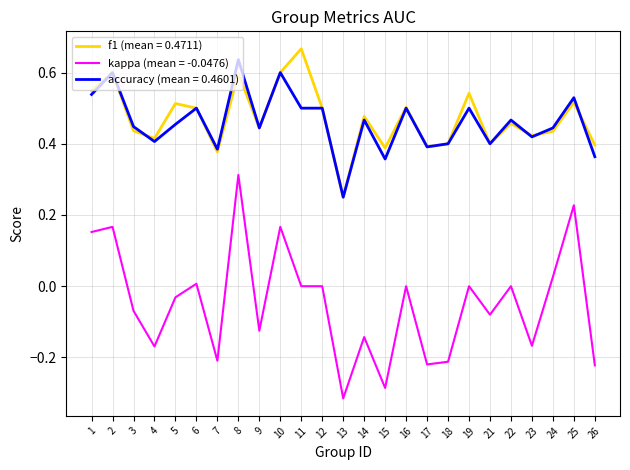

Is the value of accuracy (mean = 0.4601) at 14 greater than the value of f1 (mean = 0.4711) at 4?

Yes